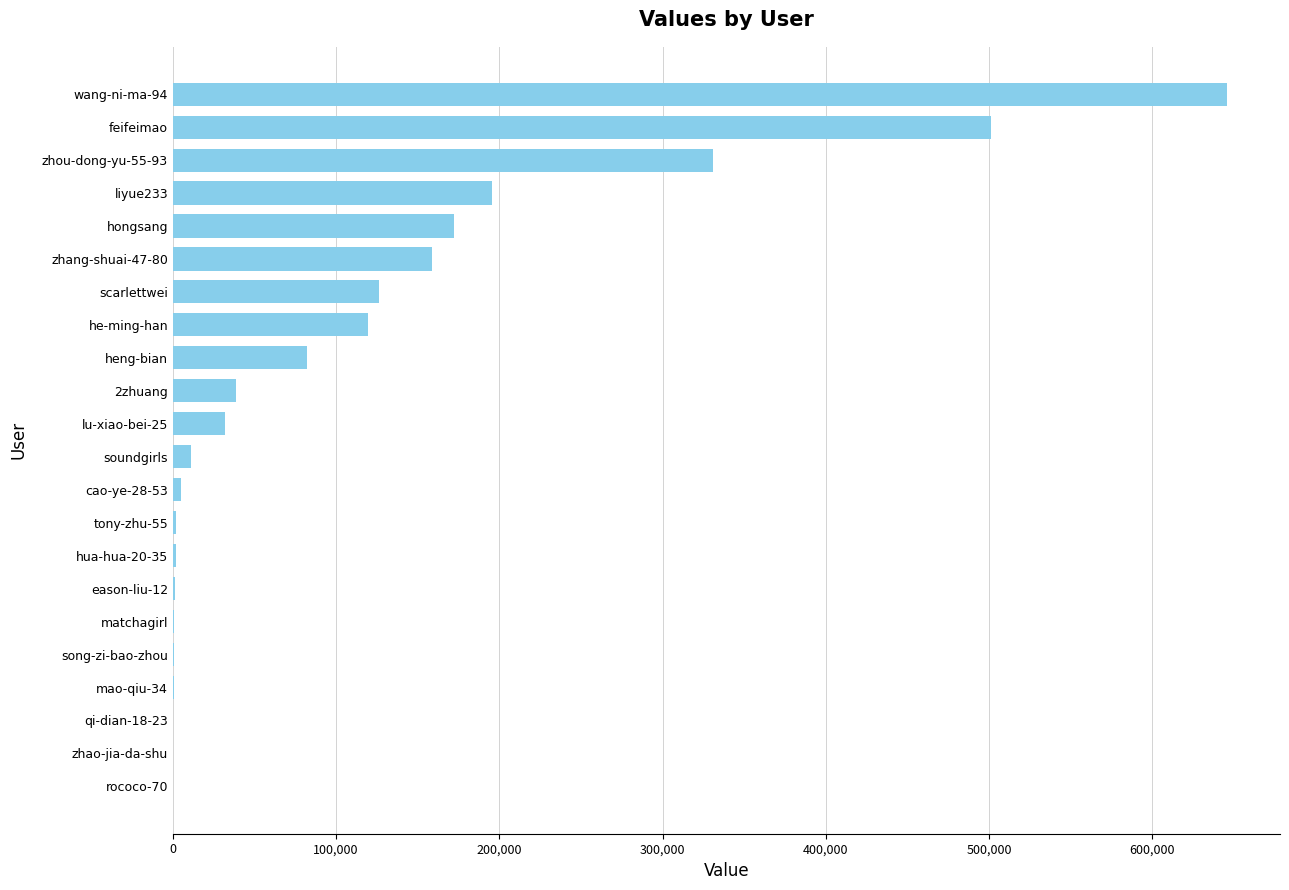

Which category has the highest value across all series?

wang-ni-ma-94